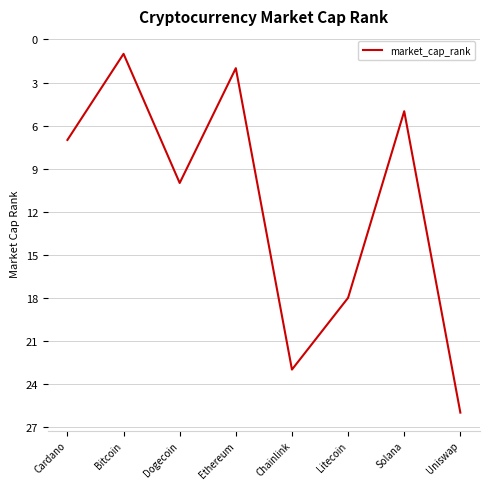

Which has a higher value, Chainlink or Ethereum?

Chainlink